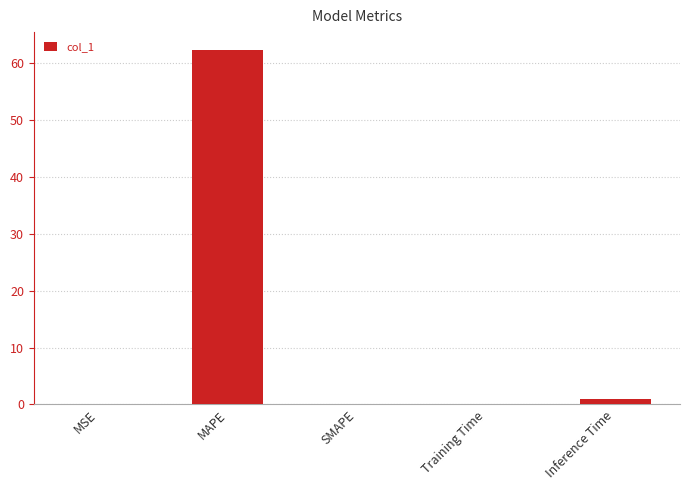

At which category does the chart reach its peak across all series?

MAPE